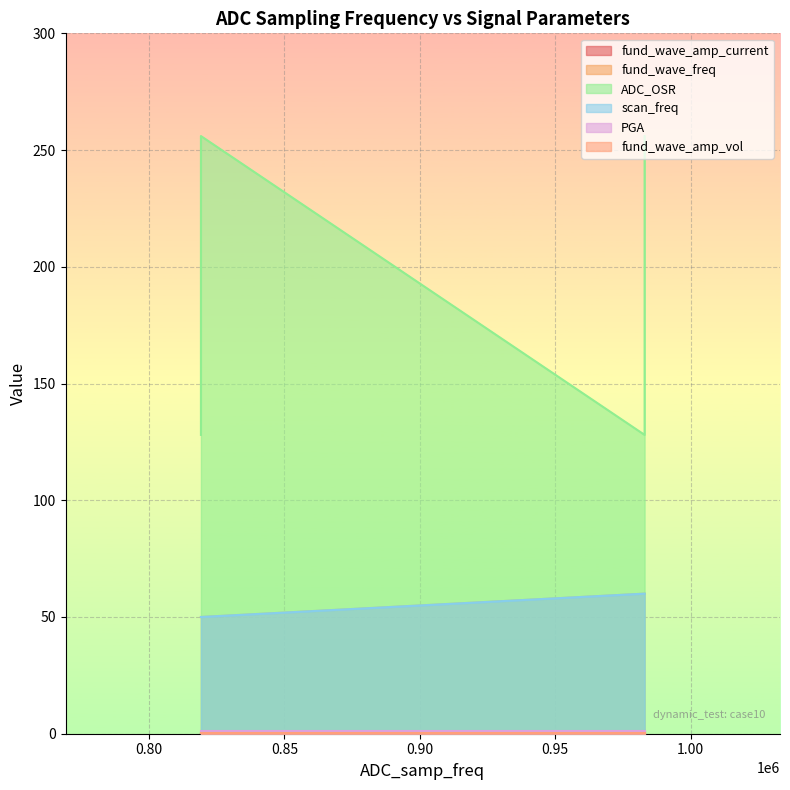

What is the sum of all fund_wave_freq values?

660.0